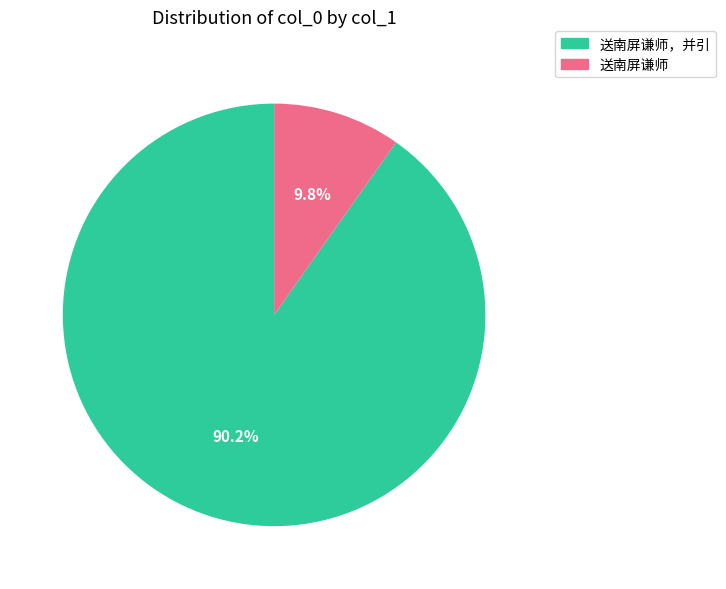

To the nearest percent, what percentage of the pie is 送南屏谦师，并引?

90%